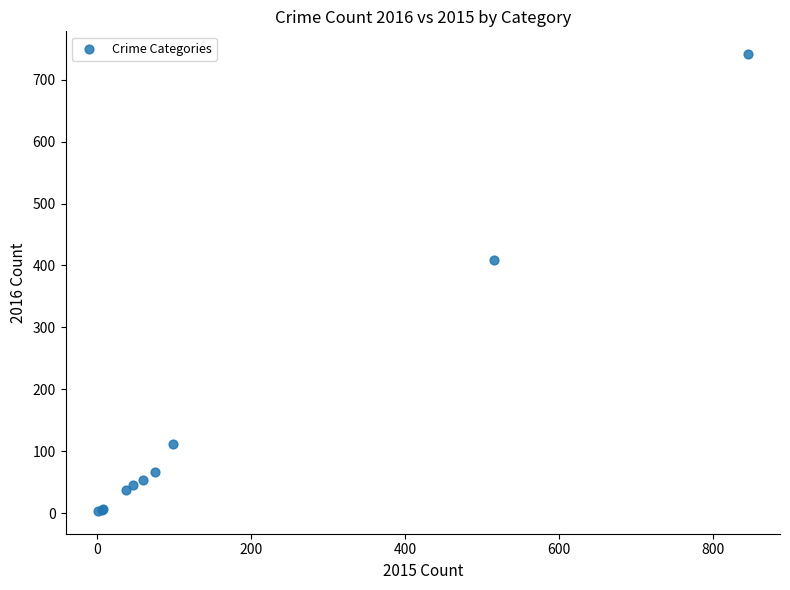

What Y value in the scatter plot is closest to 372?

409